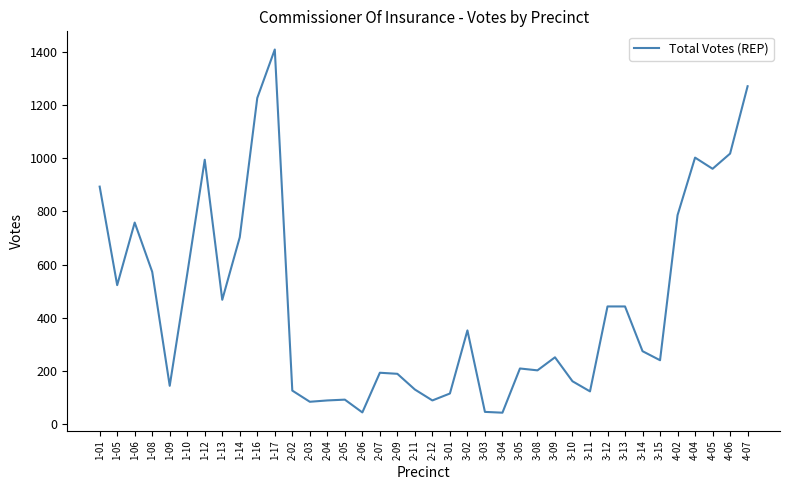

At which category does the chart reach its peak across all series?

1-17